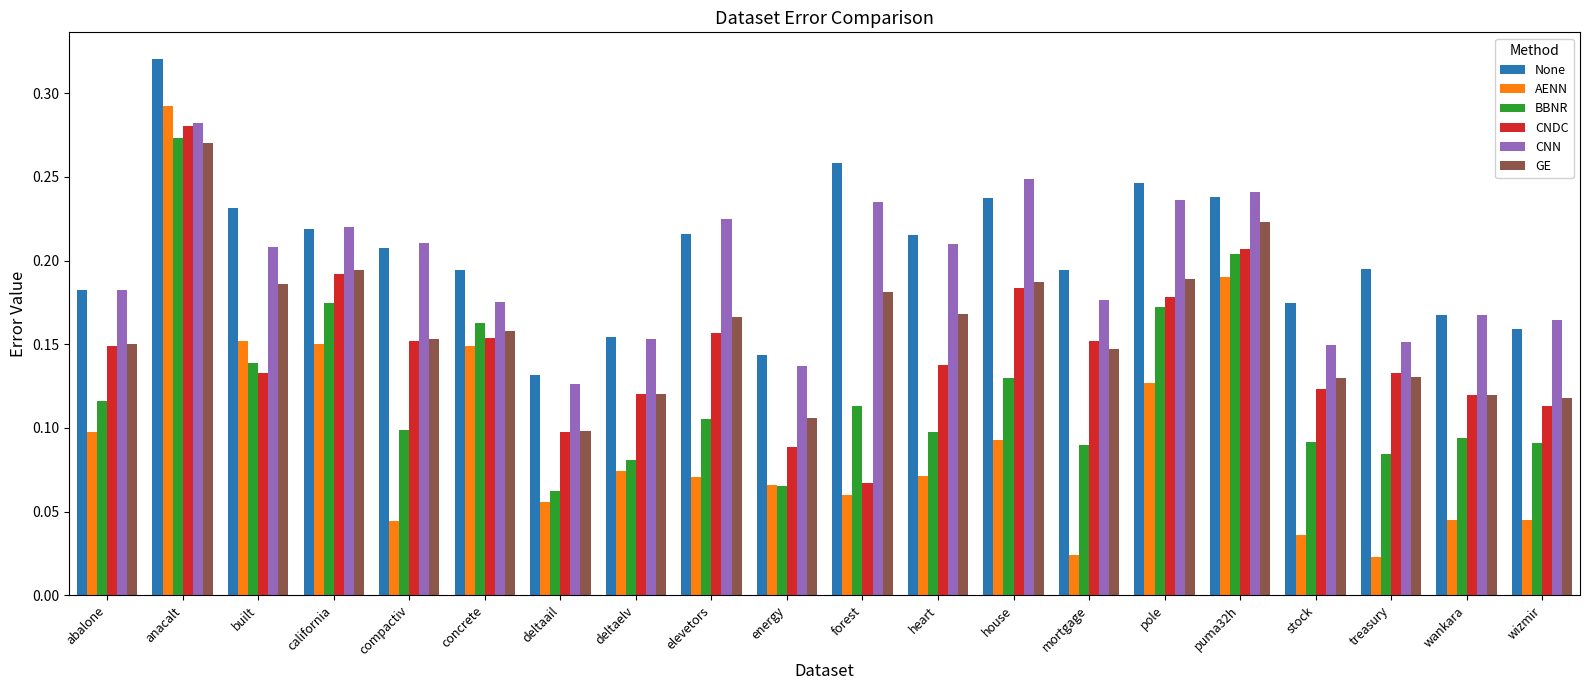

Which series changed the most between heart and house?

CNDC